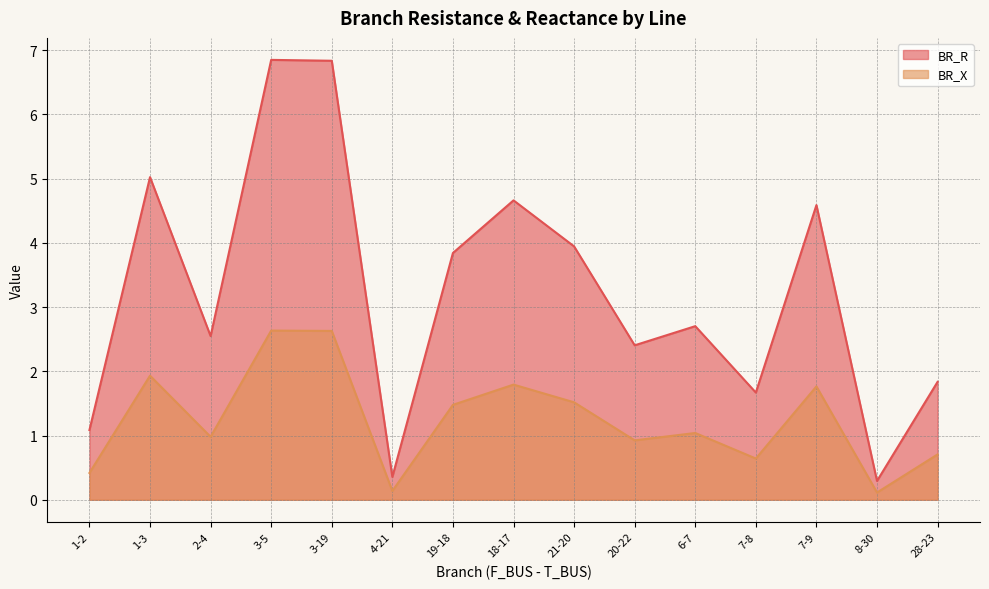

Does the chart display data point markers on the line(s)?

No